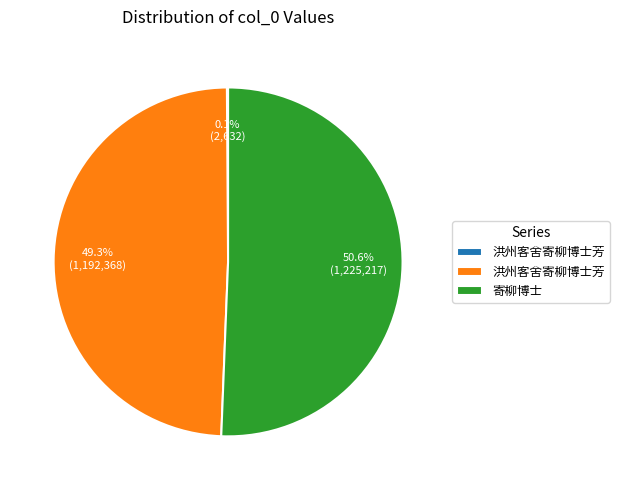

Is there any slice that represents more than half of the pie?

Yes